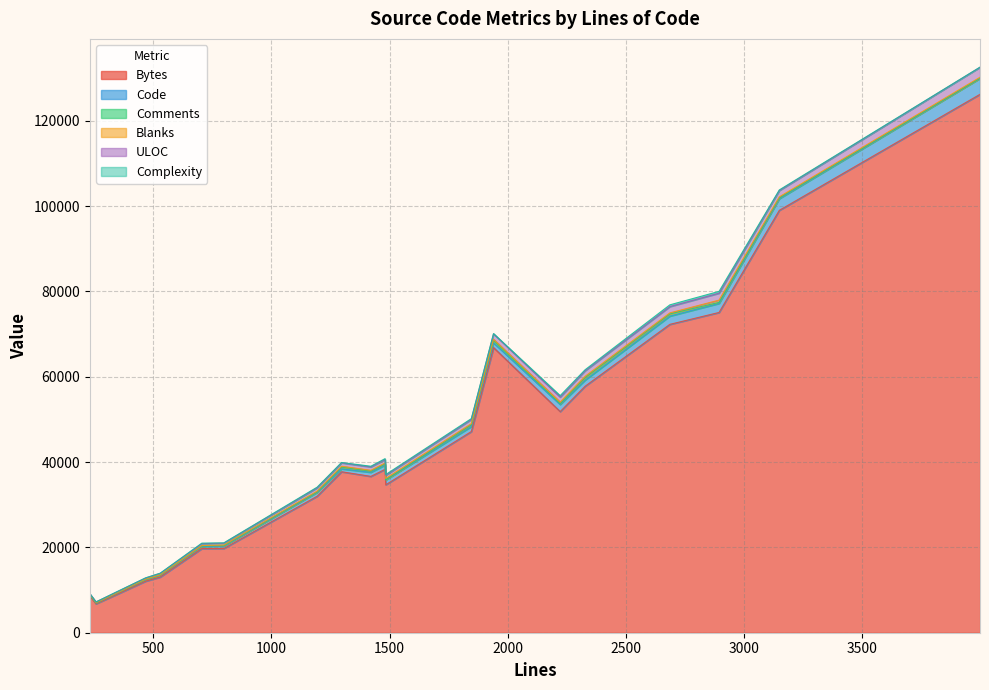

Where do Comments and Blanks first cross each other?

2894 and 3149